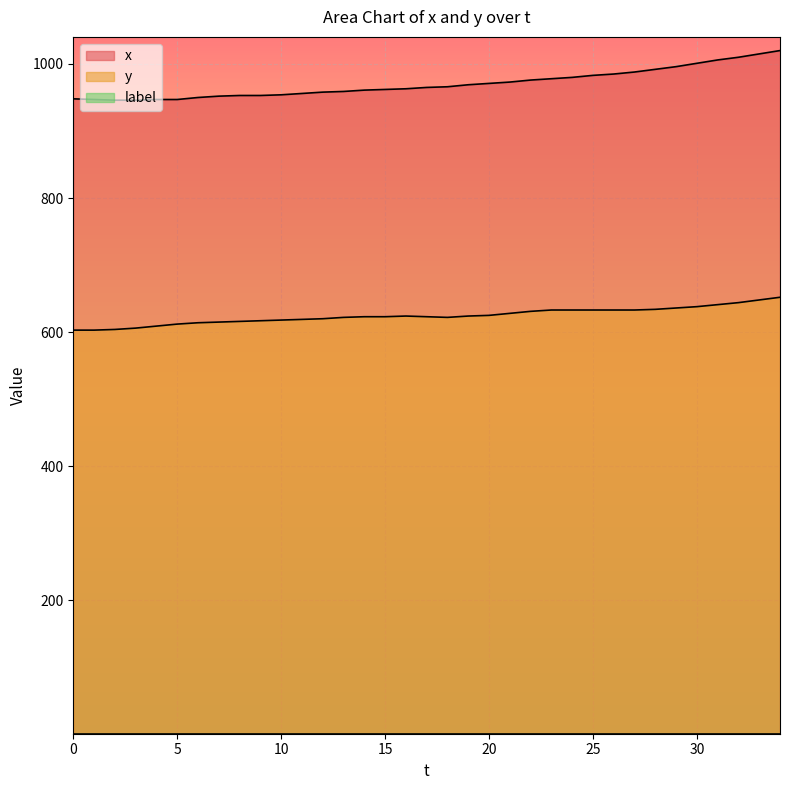

Is the value of y at 23 greater than the value of x at 24?

No